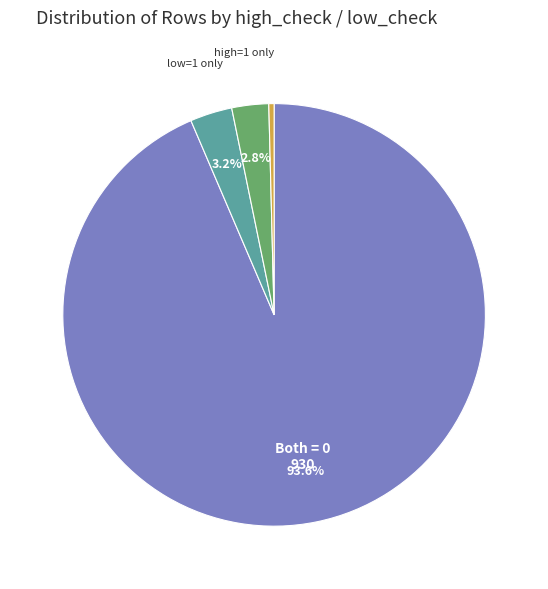

Count the number of slices in the pie.

4